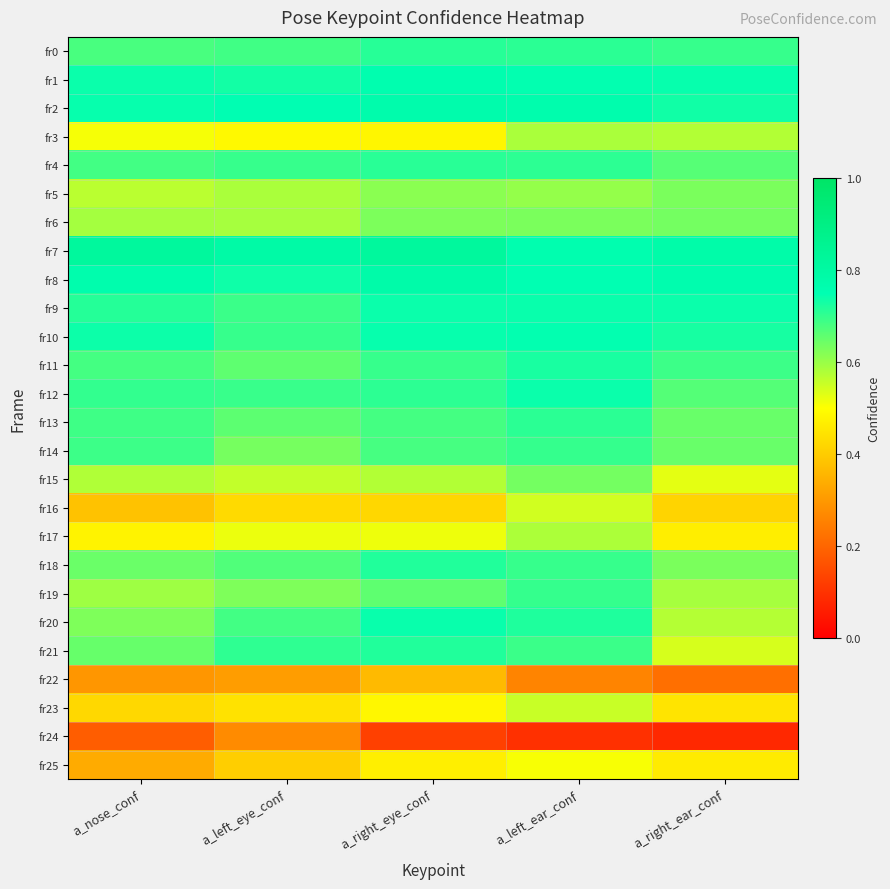

Which category has the highest value across all series?

a_nose_conf